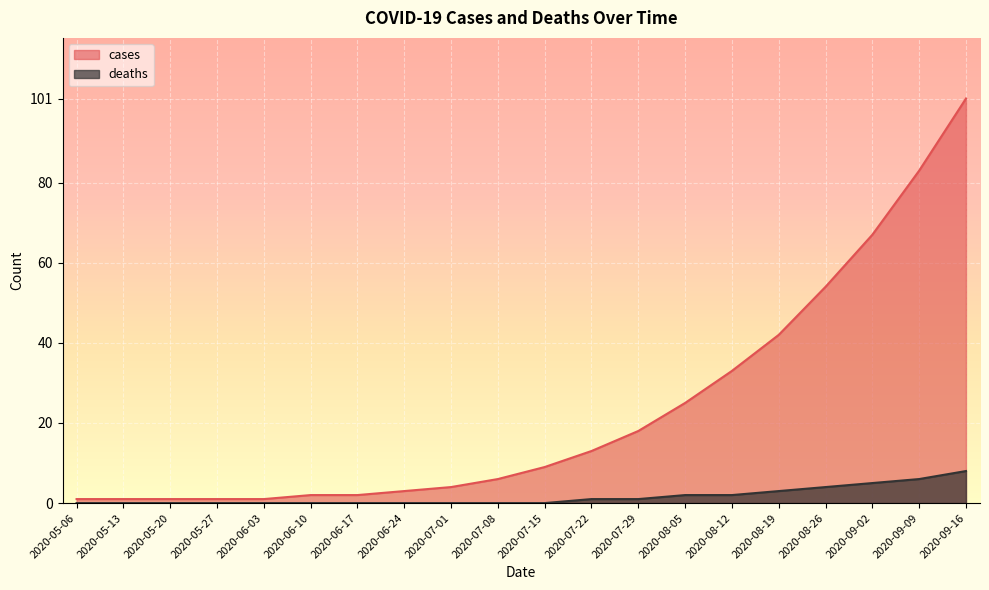

What is the spread (max minus min) of values at 2020-08-12?

31